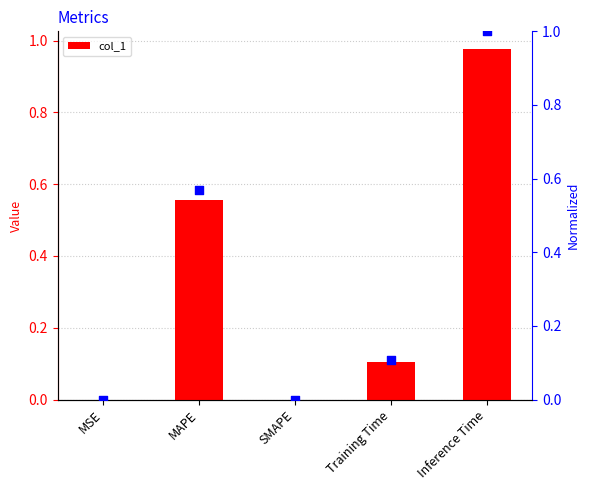

Which series reaches the maximum Y coordinate?

normalized col_1